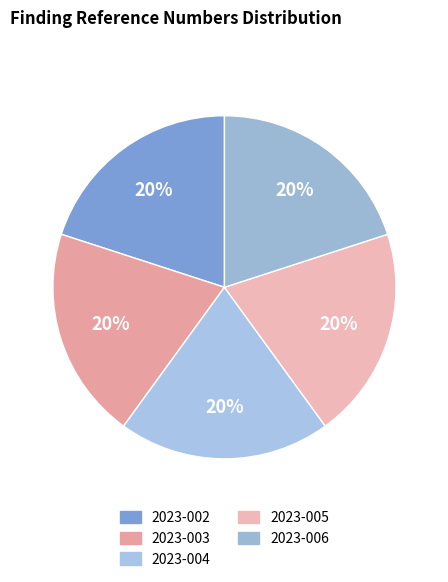

To the nearest percent, what is the combined percentage of 2023-002 and 2023-003?

40%